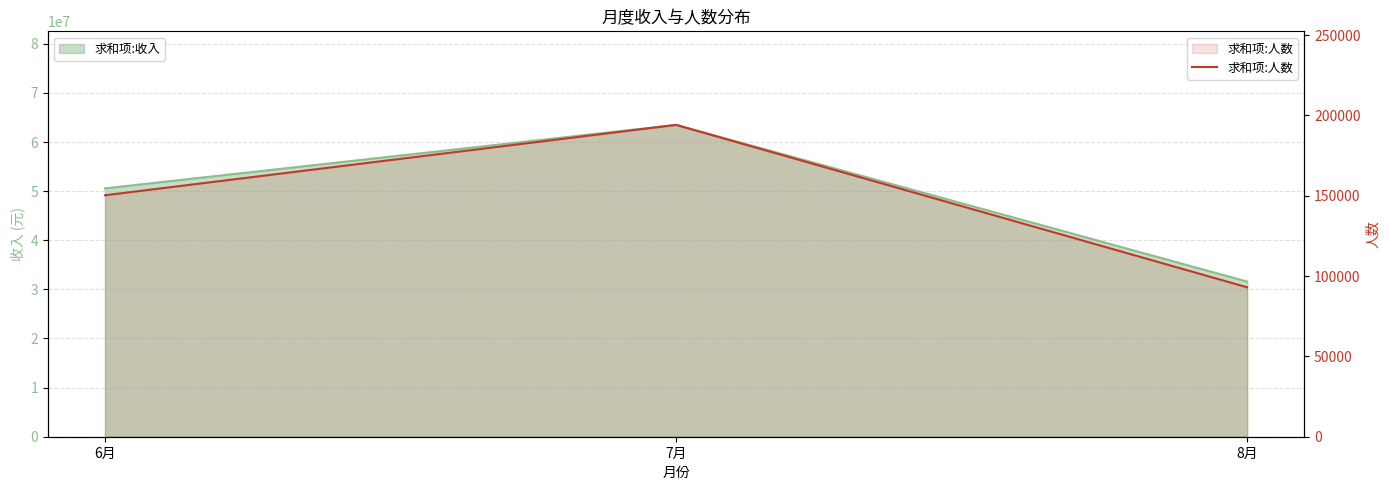

At which label does the data first exceed 150286?

7月